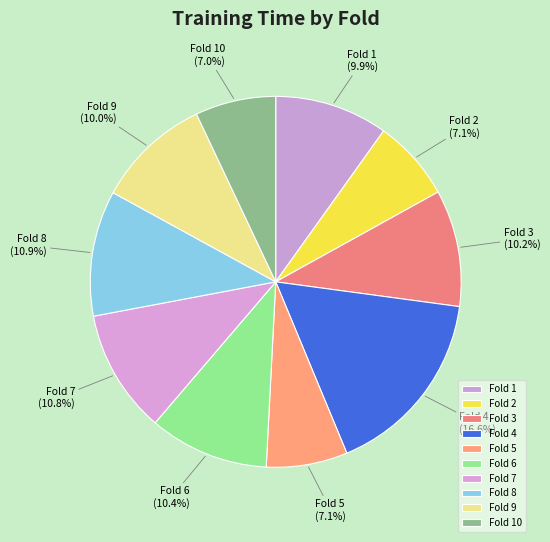

Is there any slice that represents more than half of the pie?

No